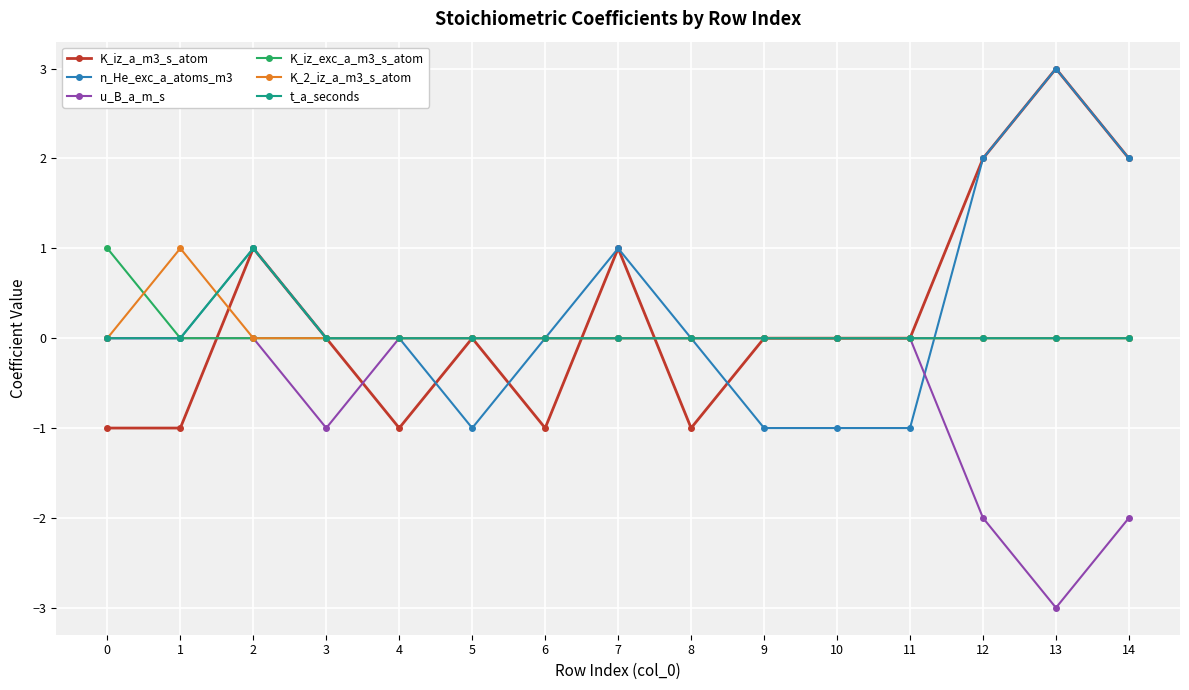

What are all the series names shown in the legend?

K_iz_a_m3_s_atom, n_He_exc_a_atoms_m3, u_B_a_m_s, K_iz_exc_a_m3_s_atom, K_2_iz_a_m3_s_atom, t_a_seconds